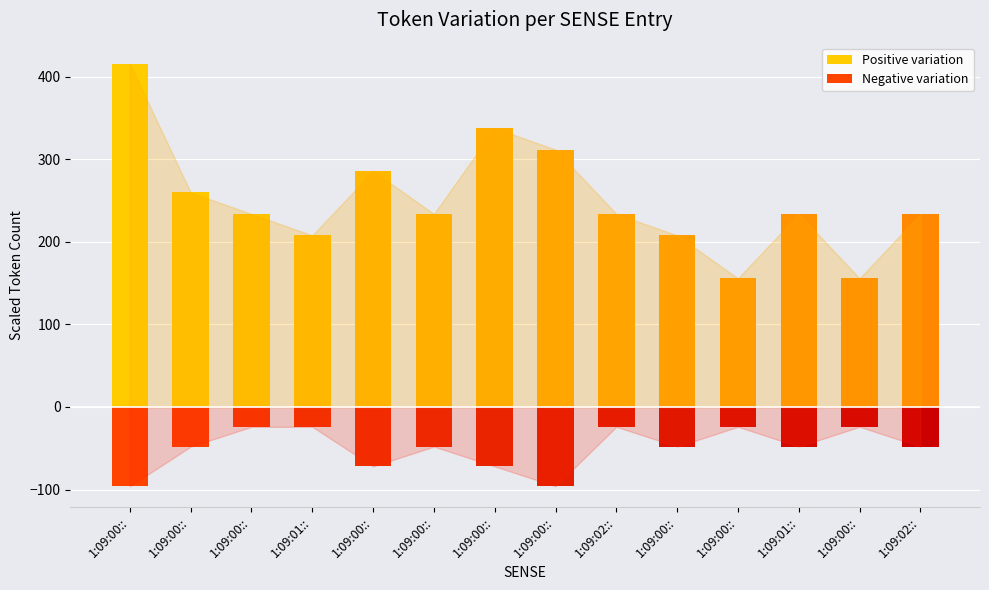

What is the sum of the Negative variation values at 1:09:00:: and 1:09:00::?

-168